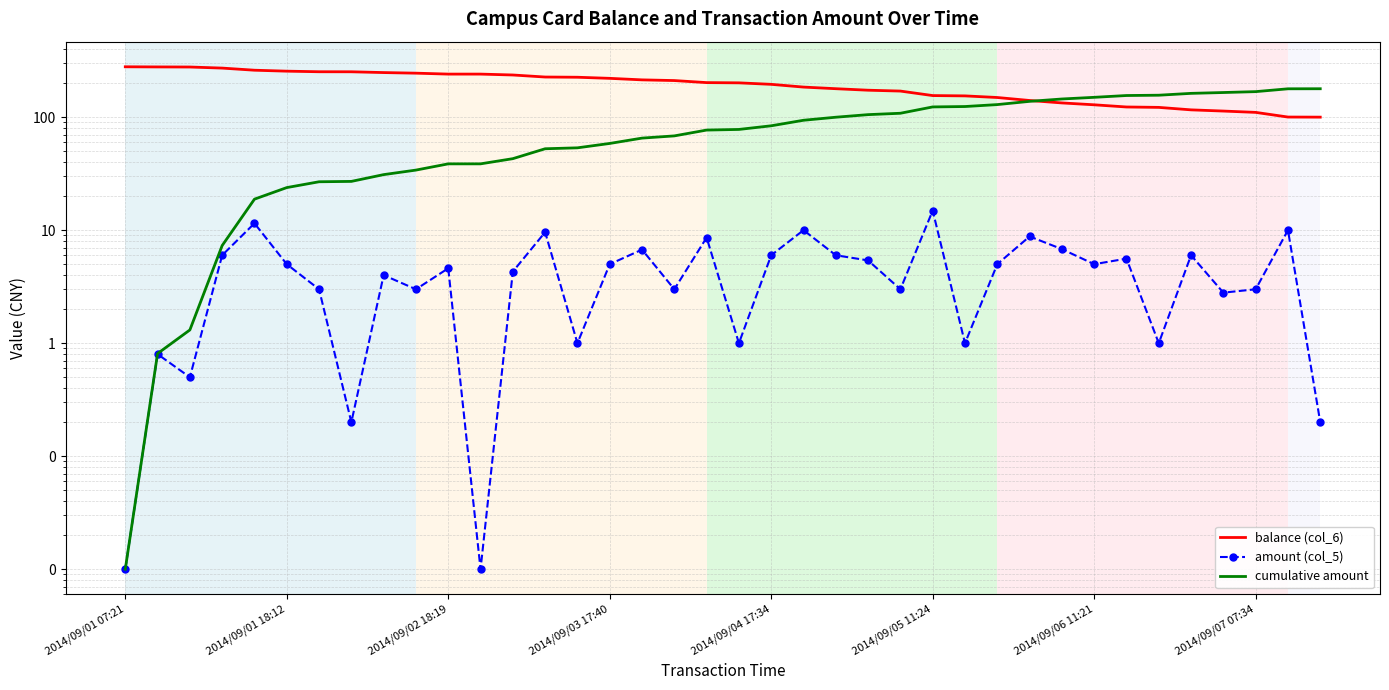

How many series are shown in this chart?

3